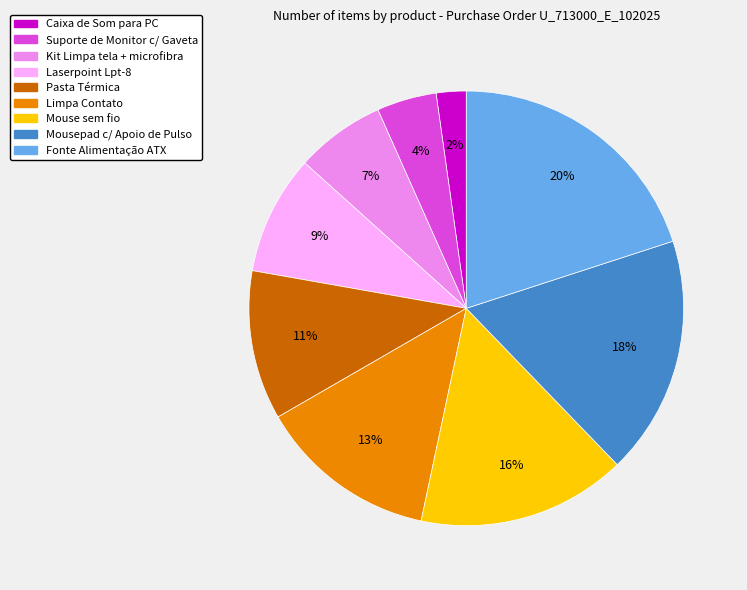

The Suporte de Monitor c/ Gaveta slice represents 4% of the pie. True or false?

True